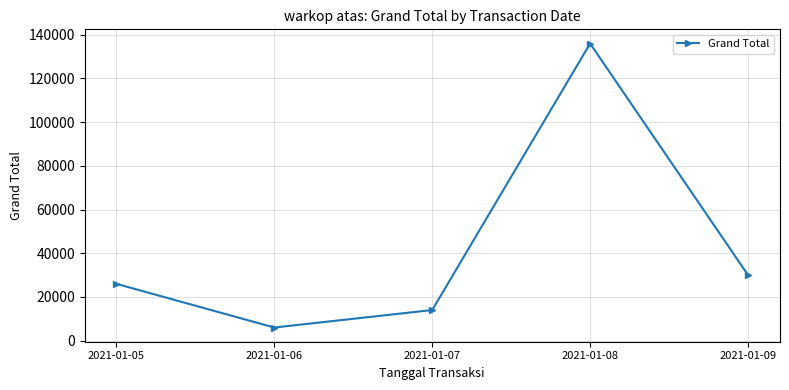

What is the sum of the values at 2021-01-08 and 2021-01-09?

166000